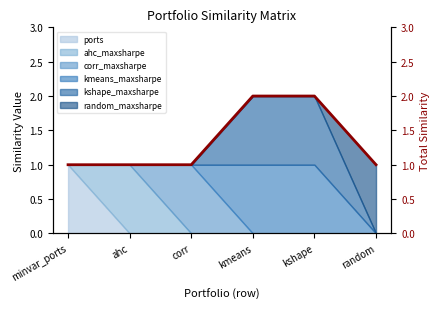

What is the difference between the maximum and minimum values?

1